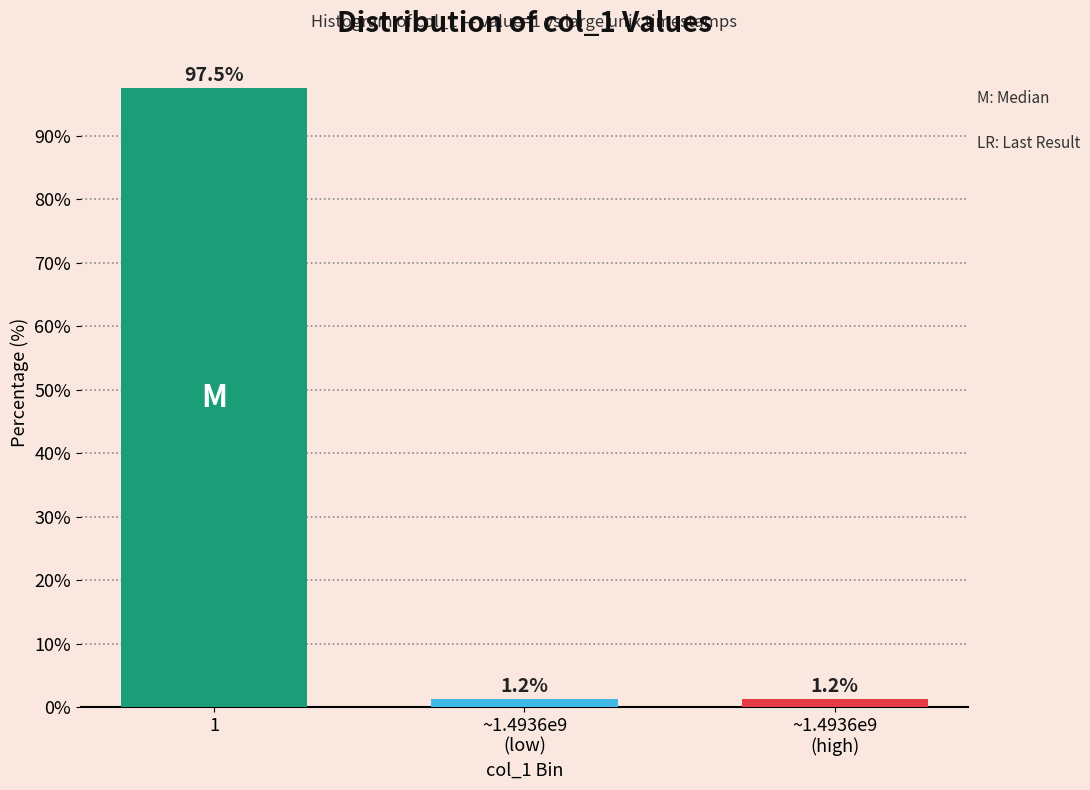

What is the label of the 1st bar from the left?

1